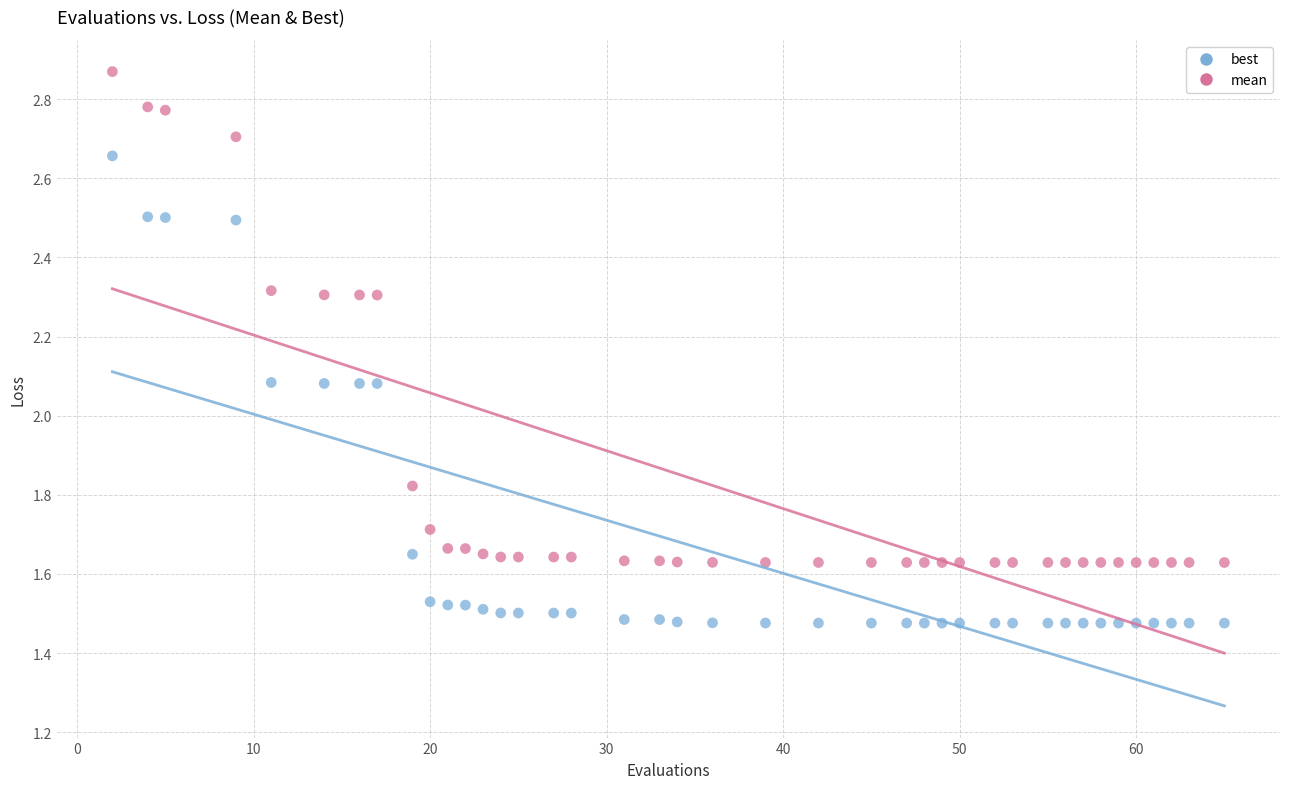

What is the X range (max minus min) for the scatter plot?

63.0